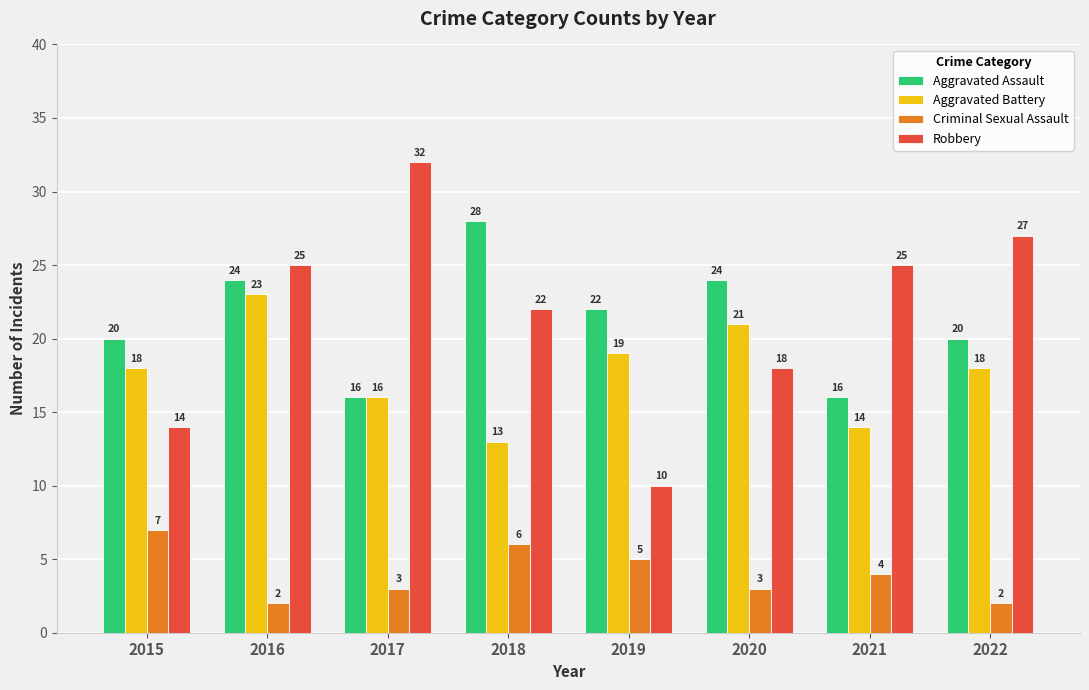

What is the difference between the second highest and second lowest values in the Robbery series?

13